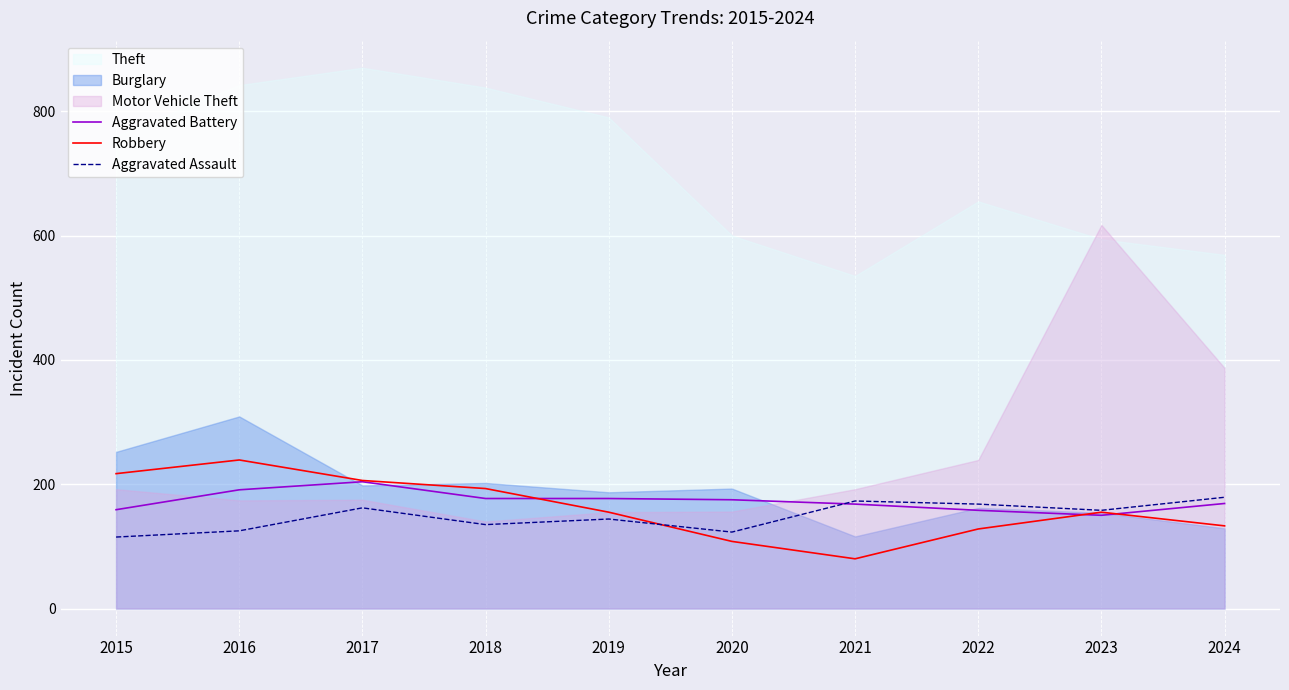

Which has a higher value, 2022 or 2020?

2020